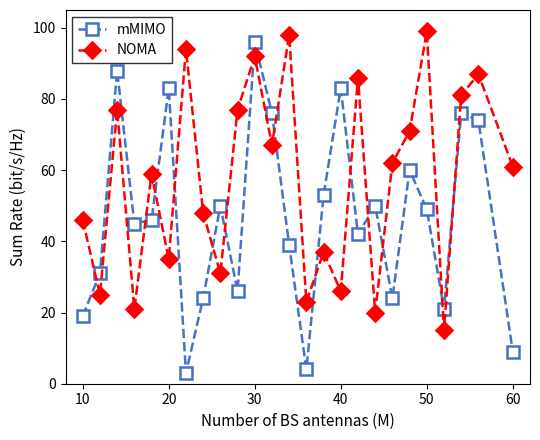

List the series in order of their overall mean, highest first.

NOMA, mMIMO